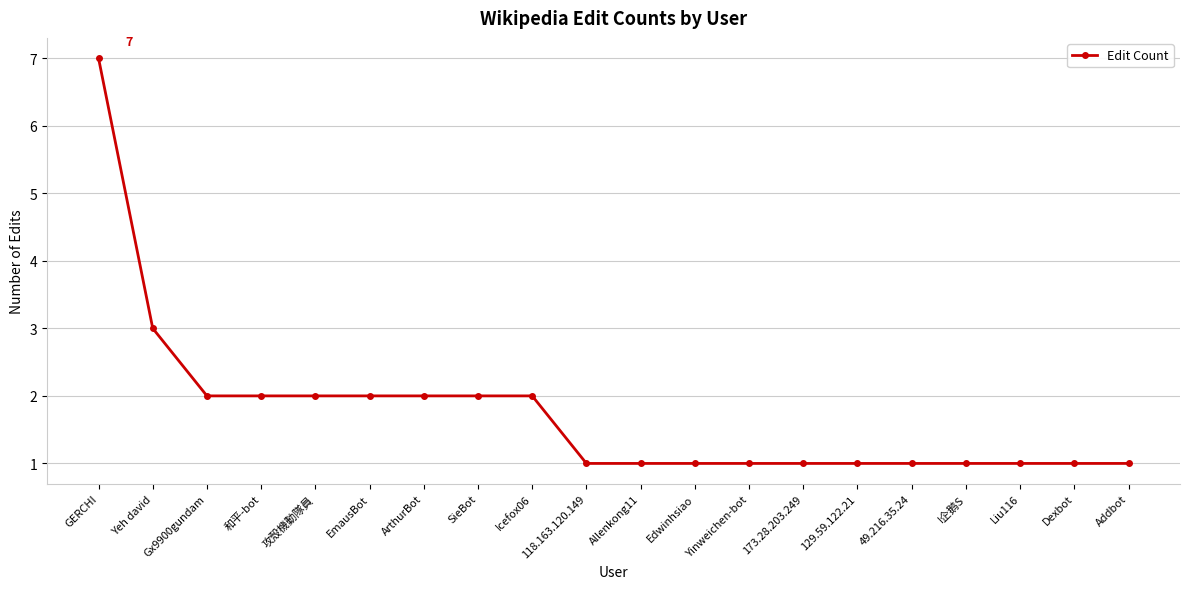

What is the label of the 6th point from the right?

129.59.122.21